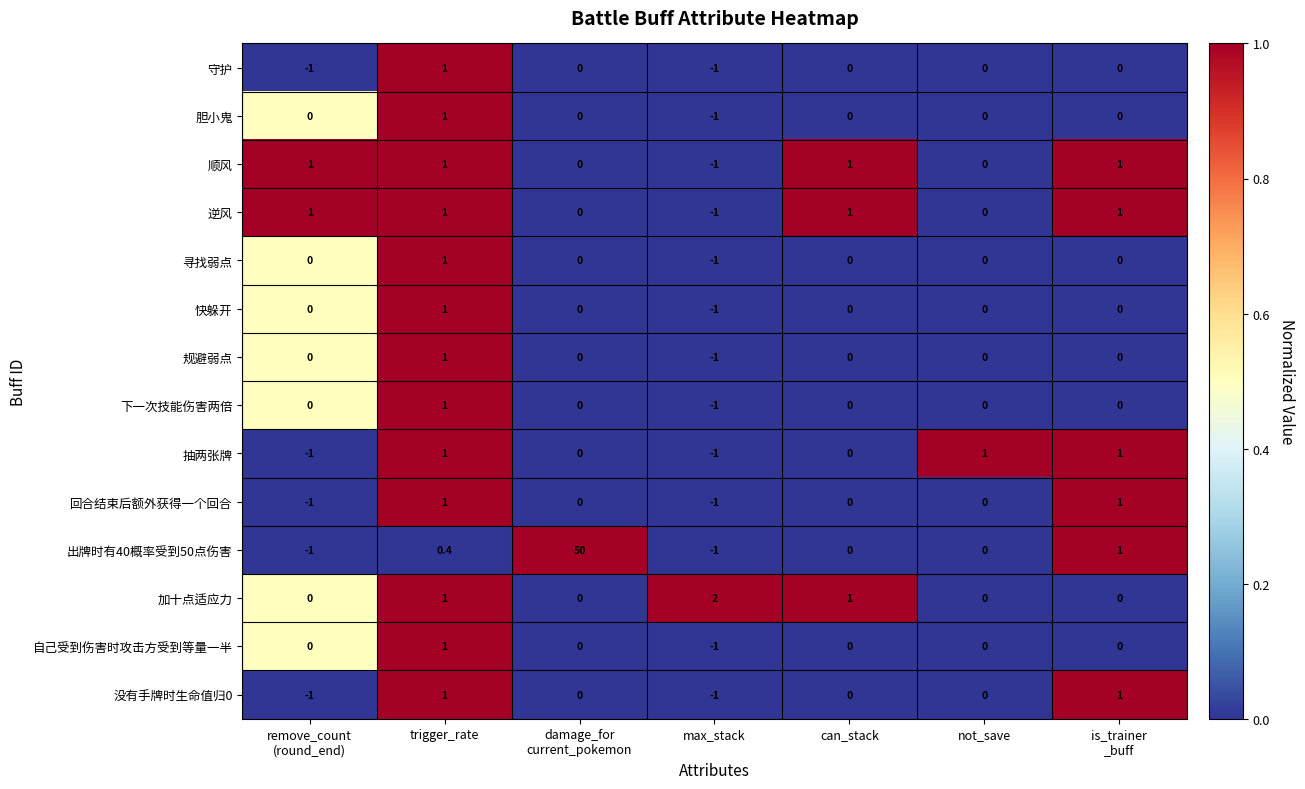

At how many categories does at least one series exceed 0?

7